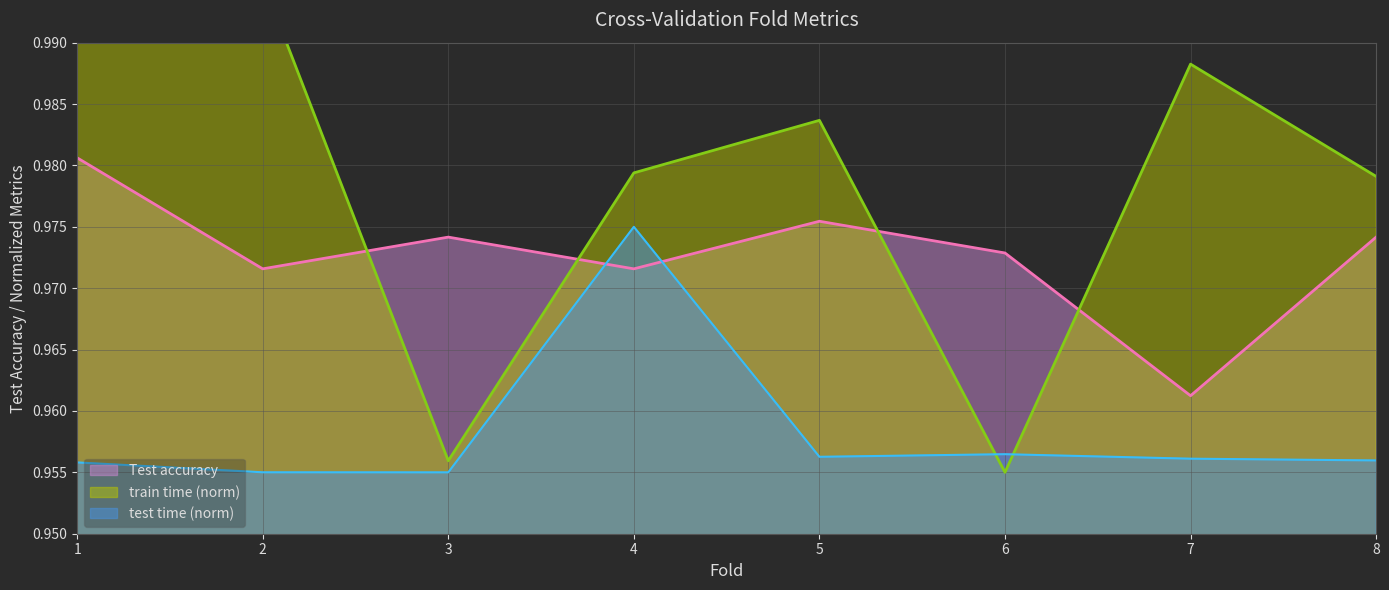

How many interior local valleys does the train time series have?

2